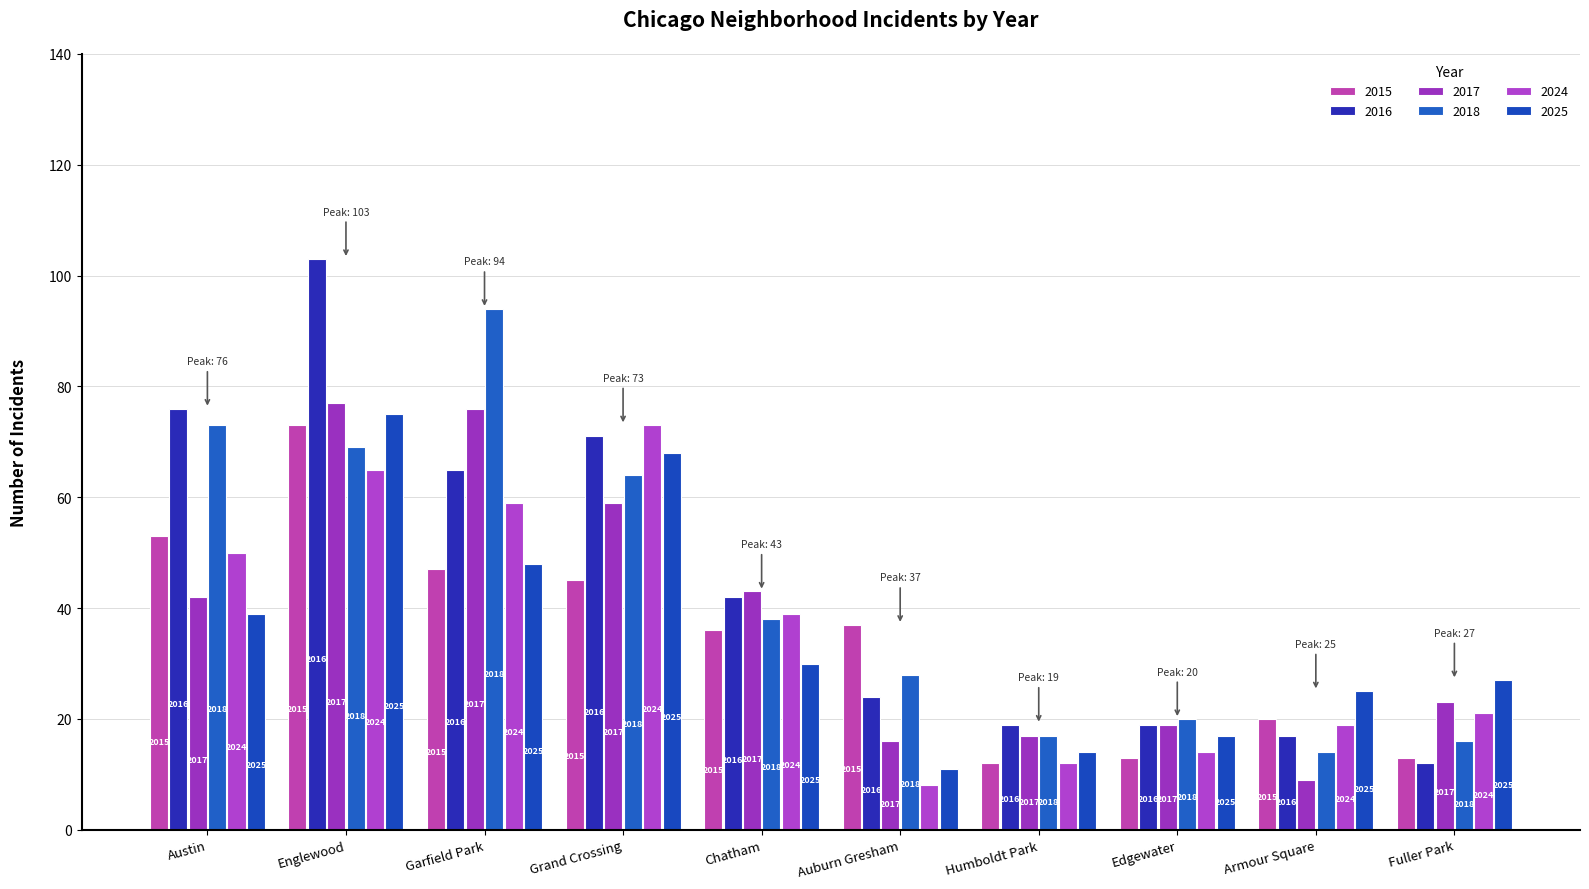

What is the maximum value shown in the chart?

103